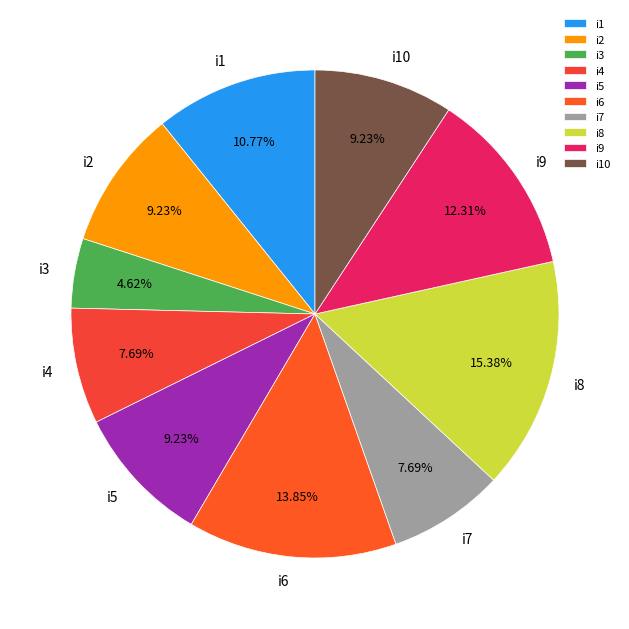

Between i10 and i8, which is larger?

i8